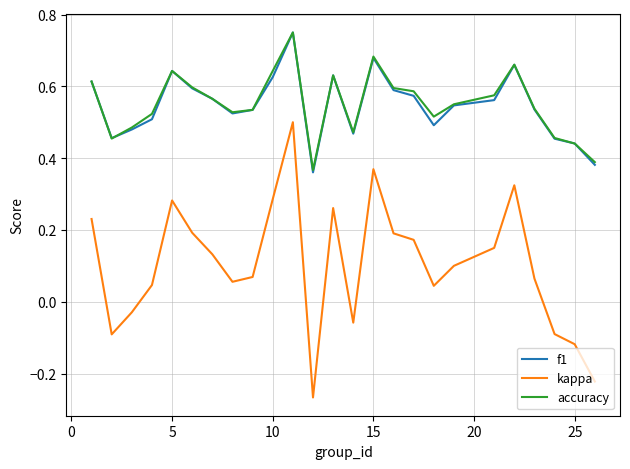

True or false: kappa and accuracy cross at least once.

False